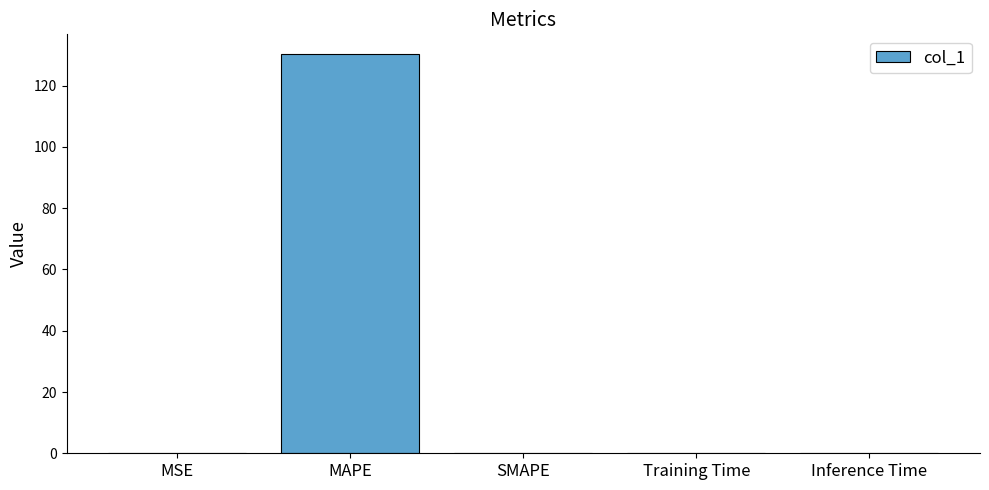

What is the change in value from MSE to MAPE?

+130.2